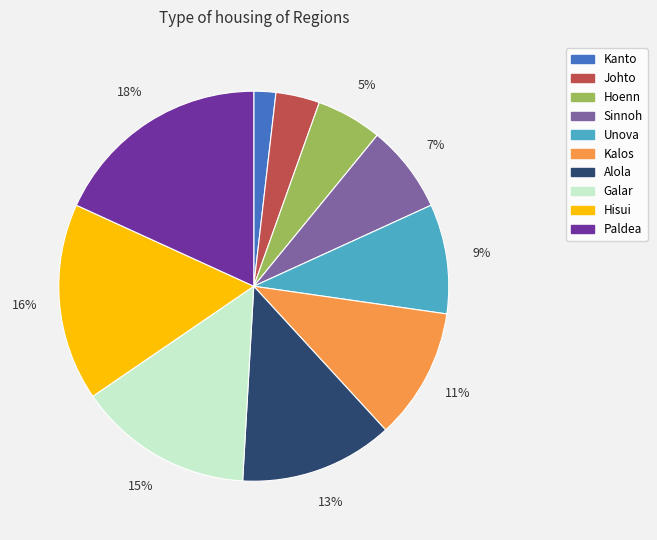

Which slice is the smallest?

Kanto